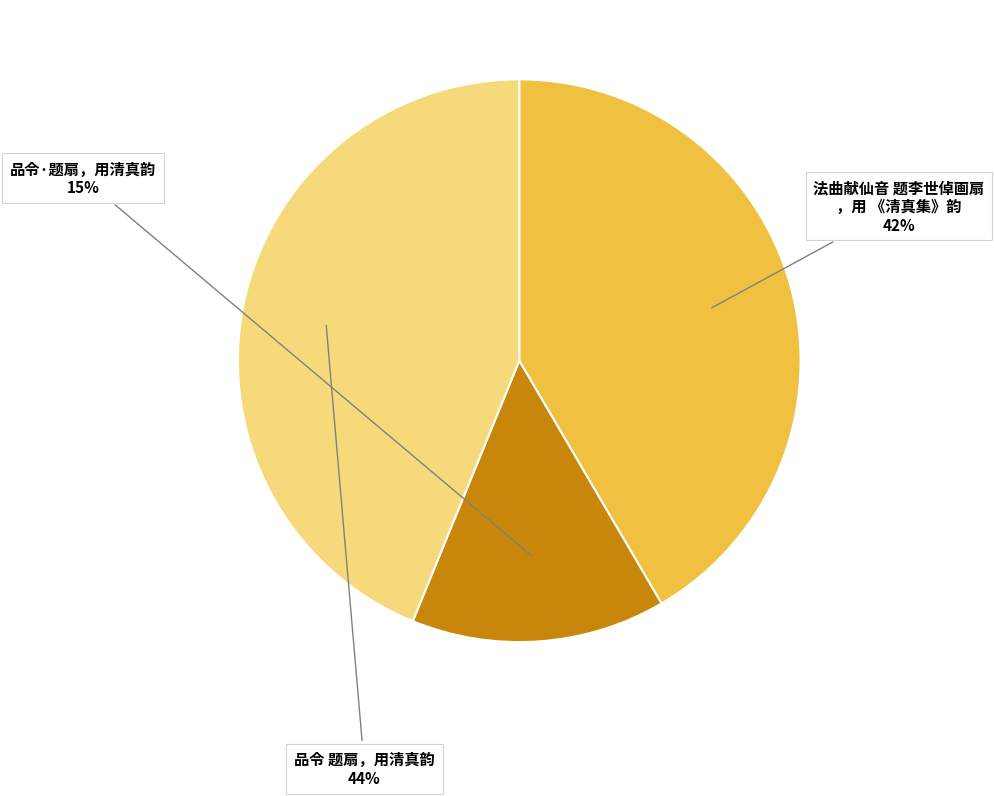

To the nearest percent, what is the average slice percentage?

33%